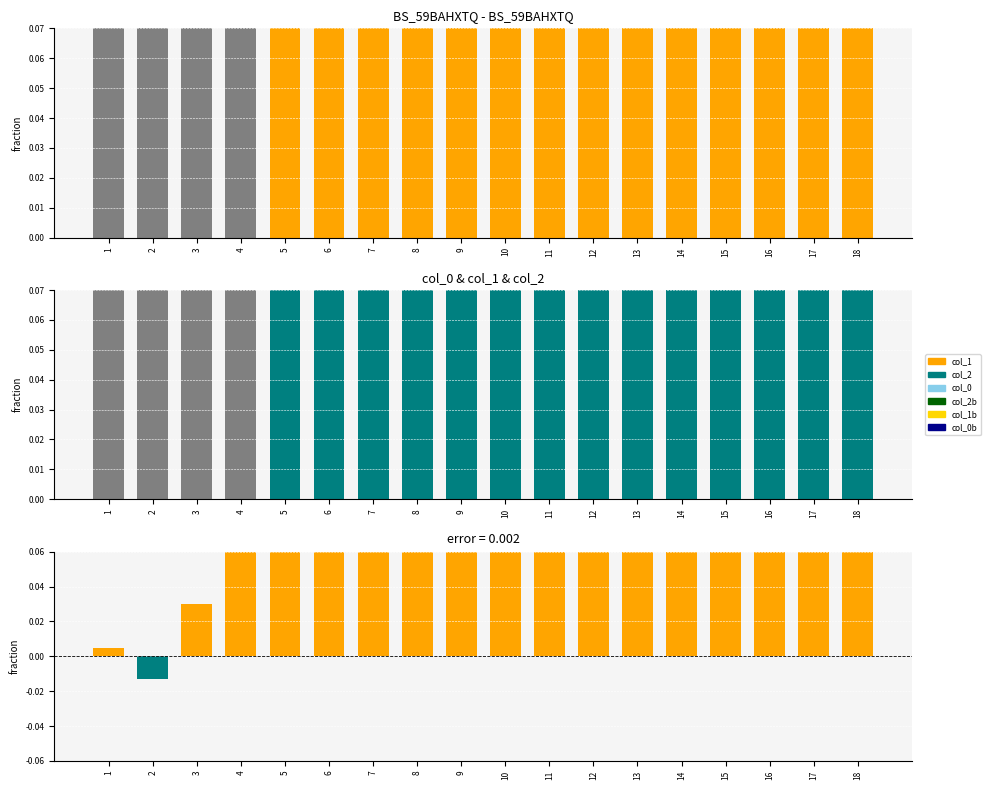

Reading right to left, transcribe all the data shown in this chart.

col_1: 0.6	0.6	0.6	0.6	0.6	0.6	0.6	0.6	0.6	0.6	0.6	0.6	0.6	0.6	0.5	0.5	0.5	0.5
col_2: 0.4	0.4	0.4	0.4	0.4	0.4	0.4	0.4	0.4	0.4	0.4	0.4	0.4	0.4	0.5	0.5	0.5	0.5